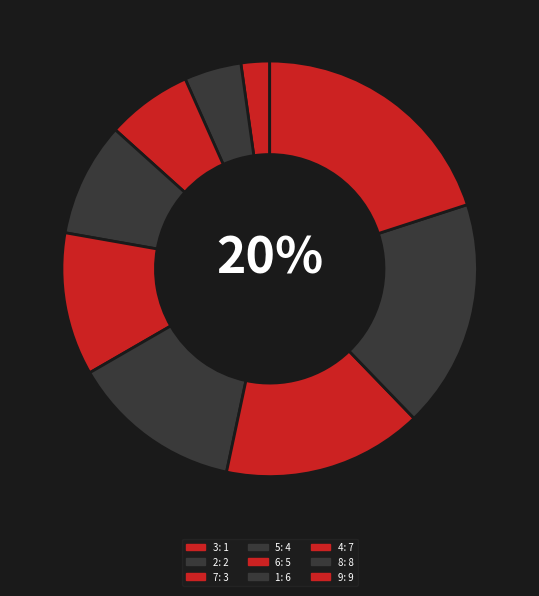

The 3 slice represents 2% of the pie. True or false?

True